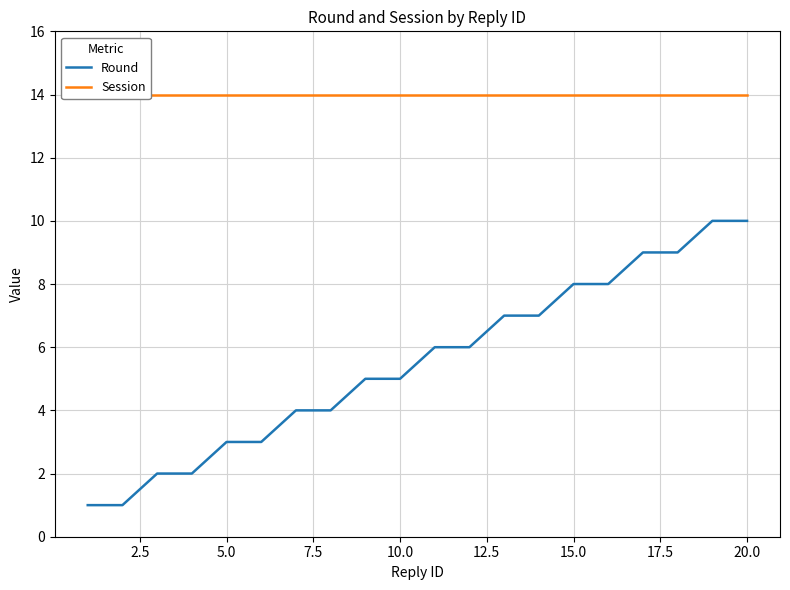

The value of Round at 0.0 is 2. True or false?

False